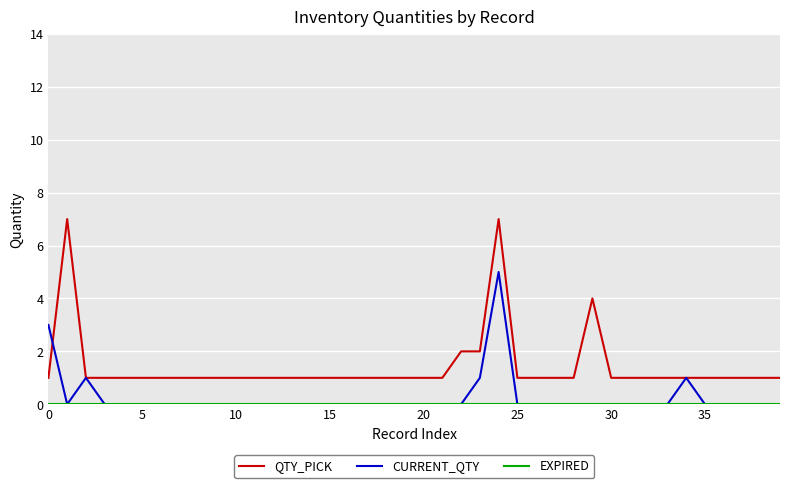

What is the maximum value shown in the chart?

7